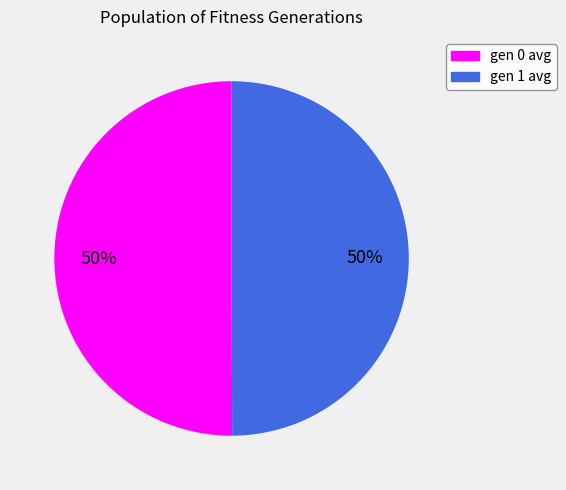

Count the number of slices in the pie.

2